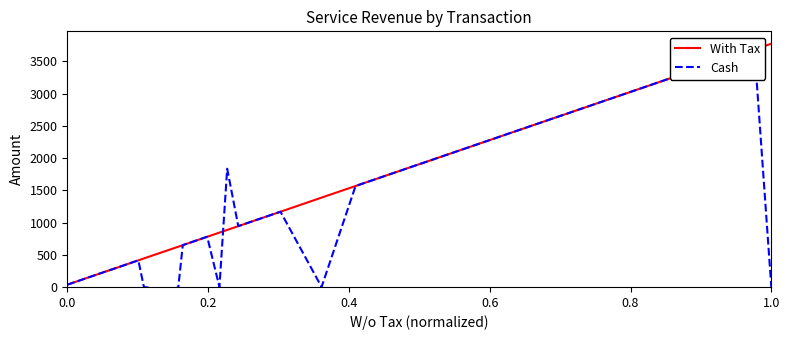

What is the maximum value for Cash?

3686